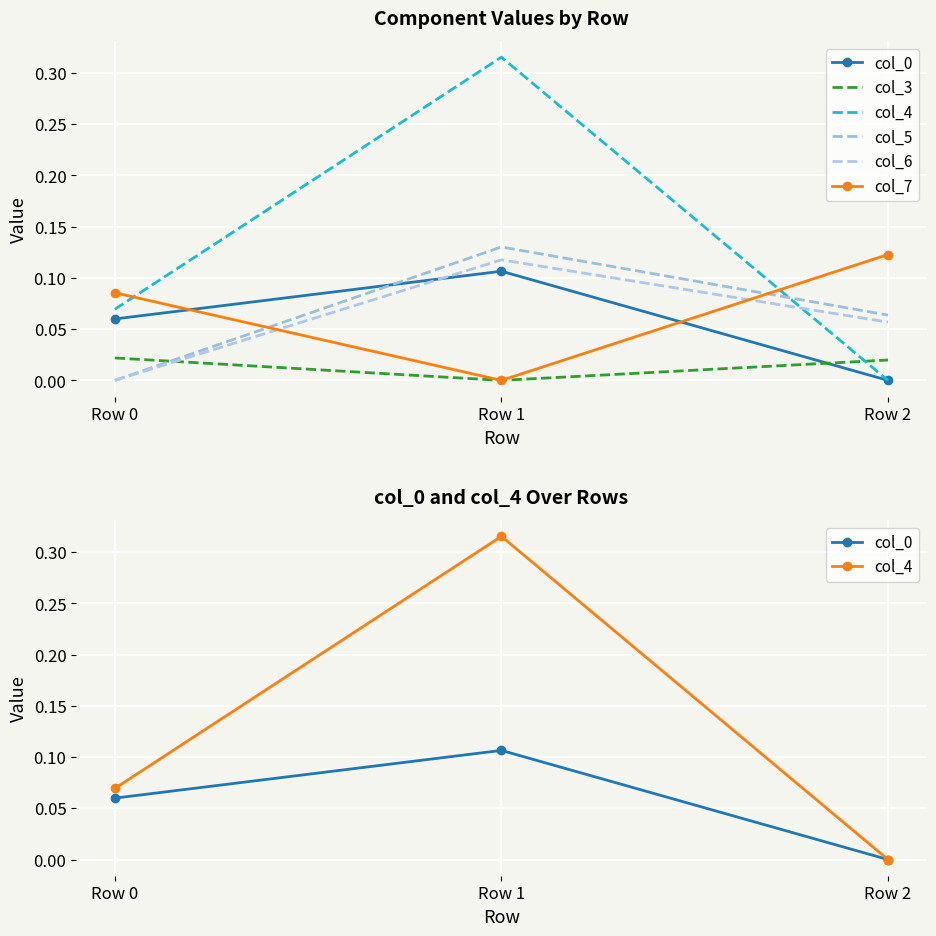

What are all the series names shown in the legend?

col_0, col_3, col_4, col_5, col_6, col_7